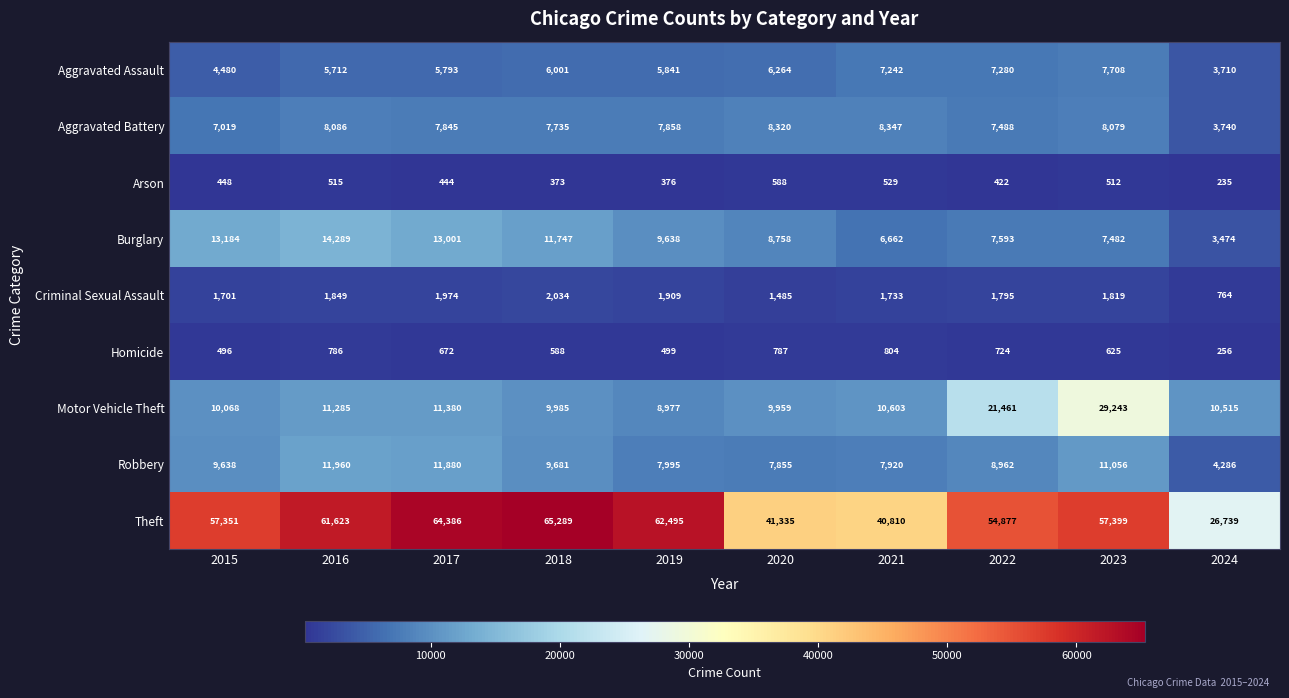

Which category has the highest value across all series?

2018